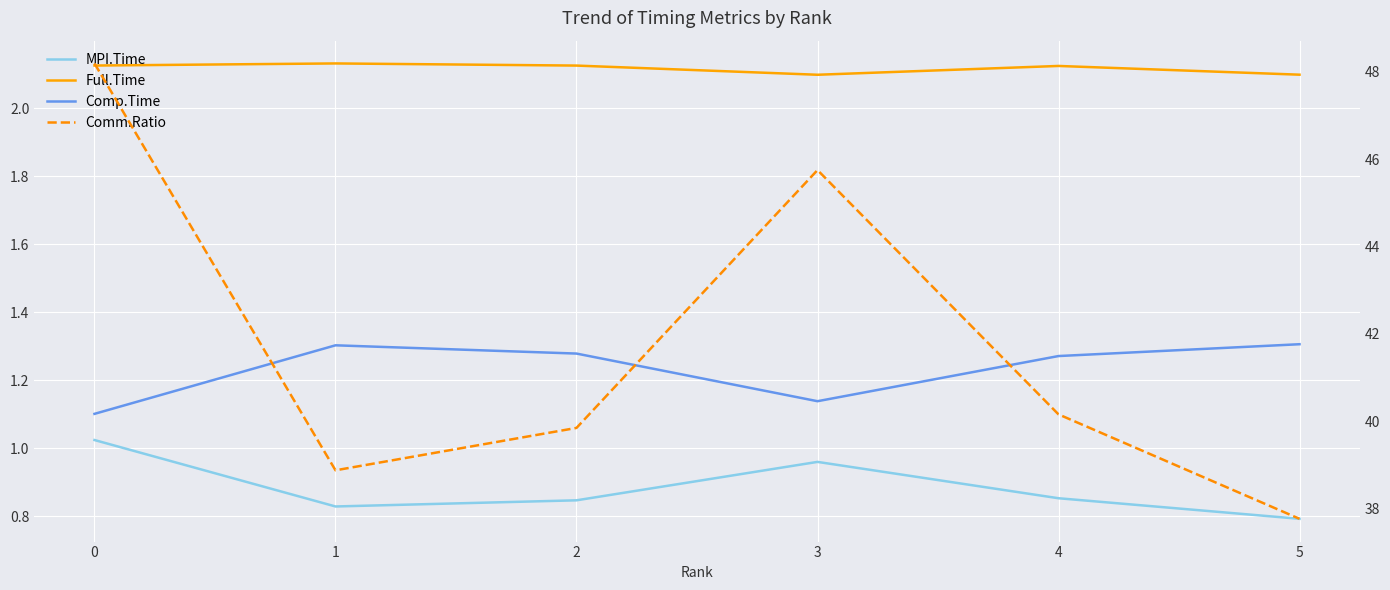

Reading left to right, transcribe all the data shown in this chart.

MPI.Time: 1.0	0.8	0.8	1.0	0.9	0.8
Full.Time: 2.1	2.1	2.1	2.1	2.1	2.1
Comp.Time: 1.1	1.3	1.3	1.1	1.3	1.3
Comm.Ratio: 48.2	38.9	39.9	45.8	40.2	37.8